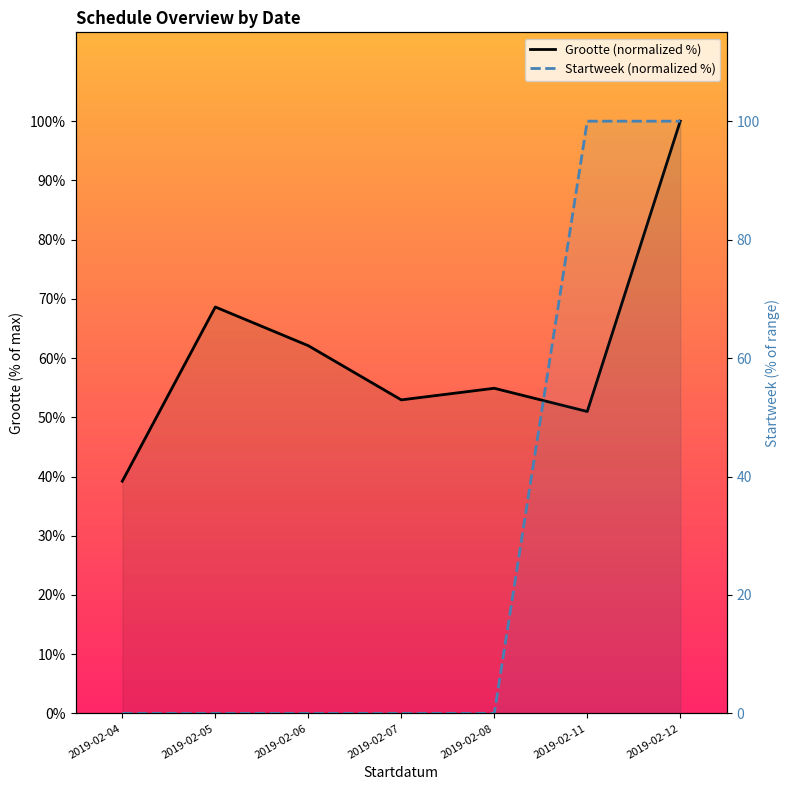

Is the value of Startweek (normalized %) at 2019-02-06 greater than the value of Grootte (normalized %) at 2019-02-06?

No